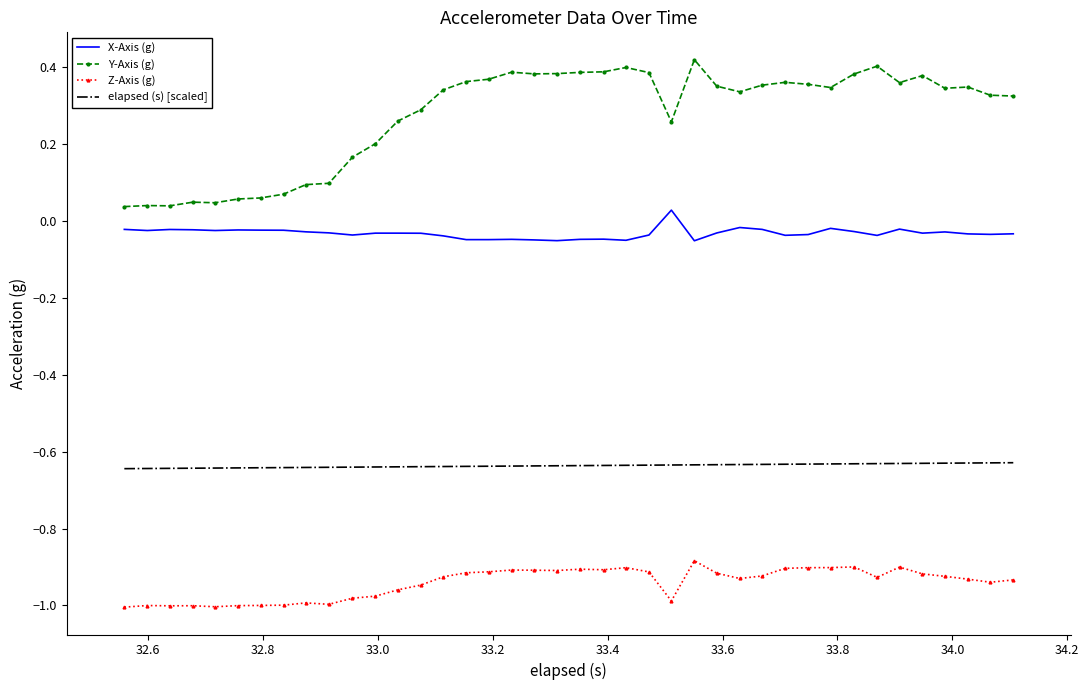

True or false: Z-Axis (g) has more than 2 points higher than both neighbors.

True